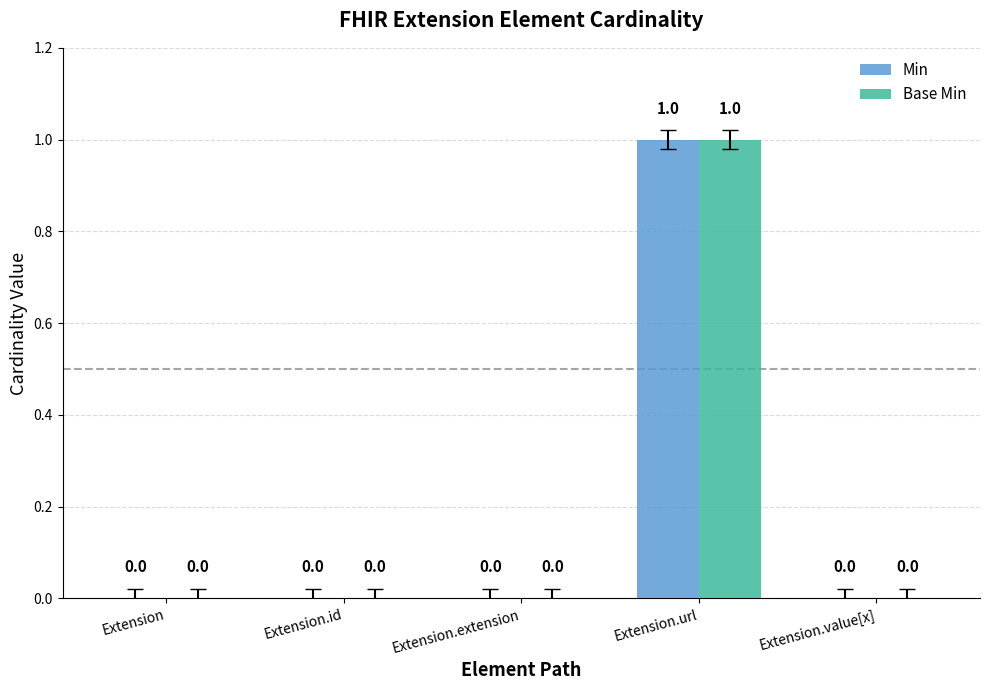

How many Min values are between 0 and 1?

5